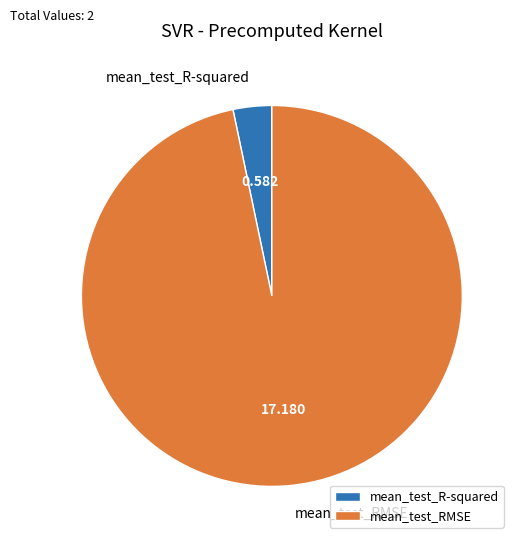

Between mean_test_RMSE and mean_test_R-squared, which is larger?

mean_test_RMSE